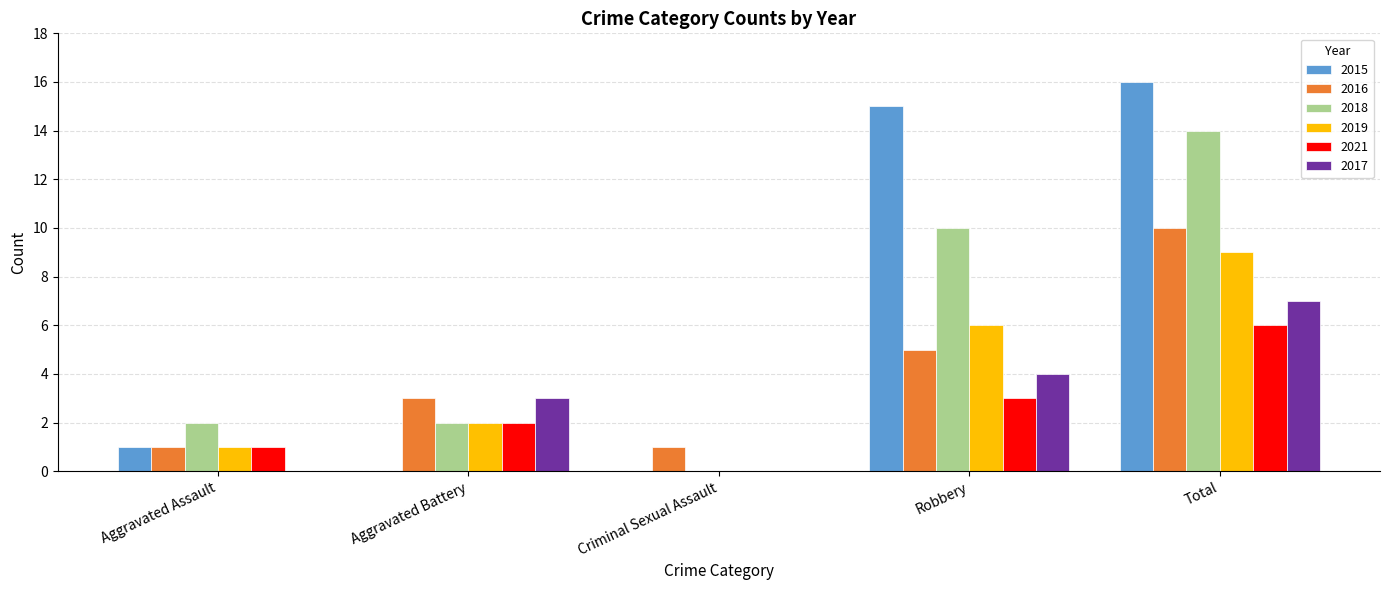

What is the sum of all 2019 values?

18